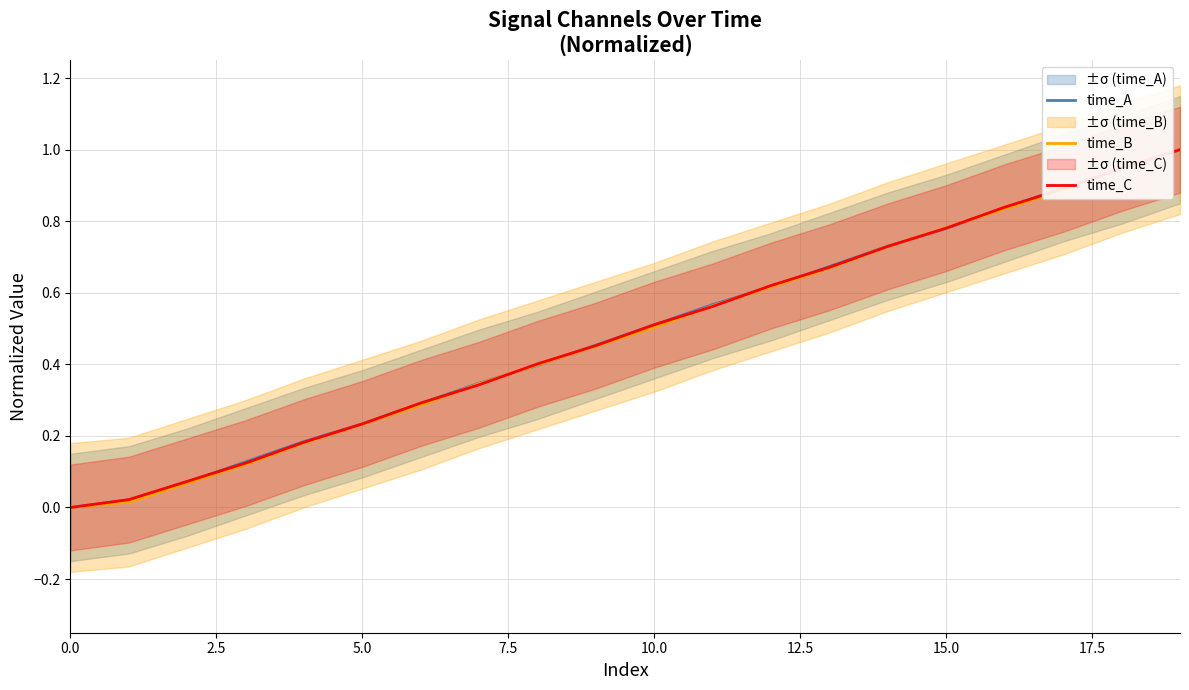

What are all the series names shown in the legend?

time_A, time_B, time_C